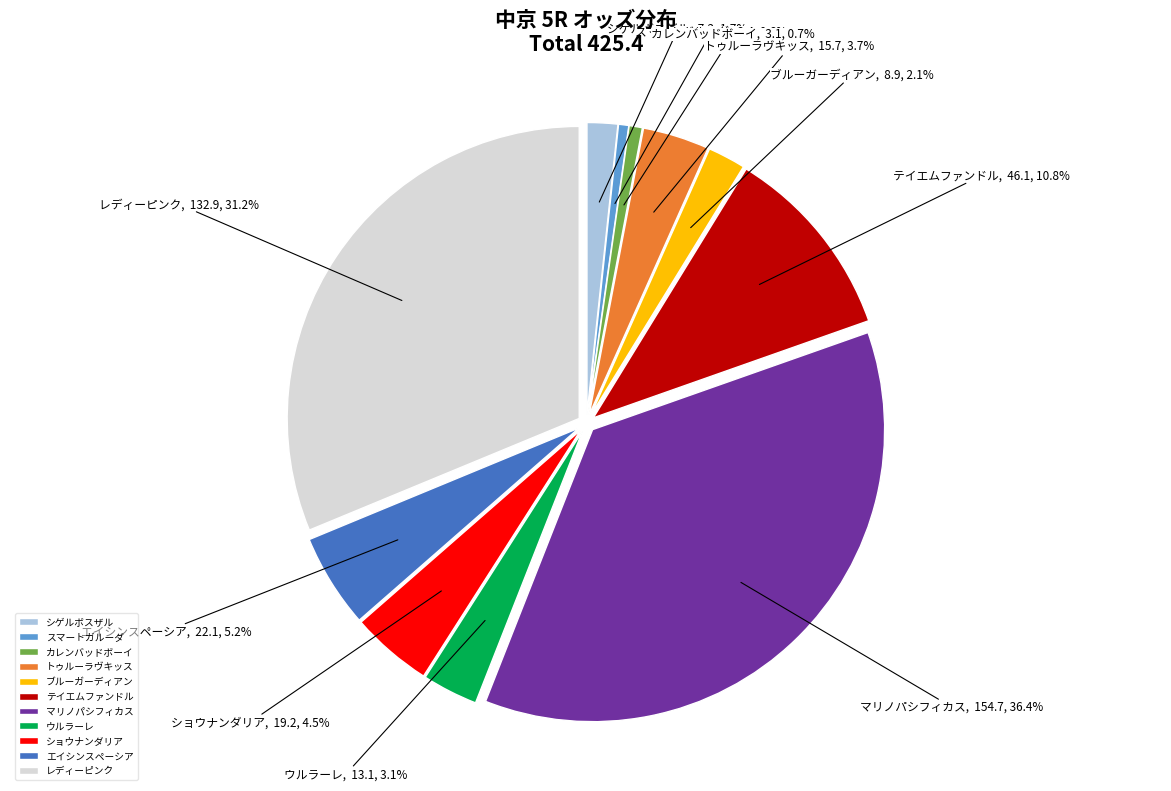

Combined, what portion of the pie is シゲルボスザル and カレンバッドボーイ?

2.4%